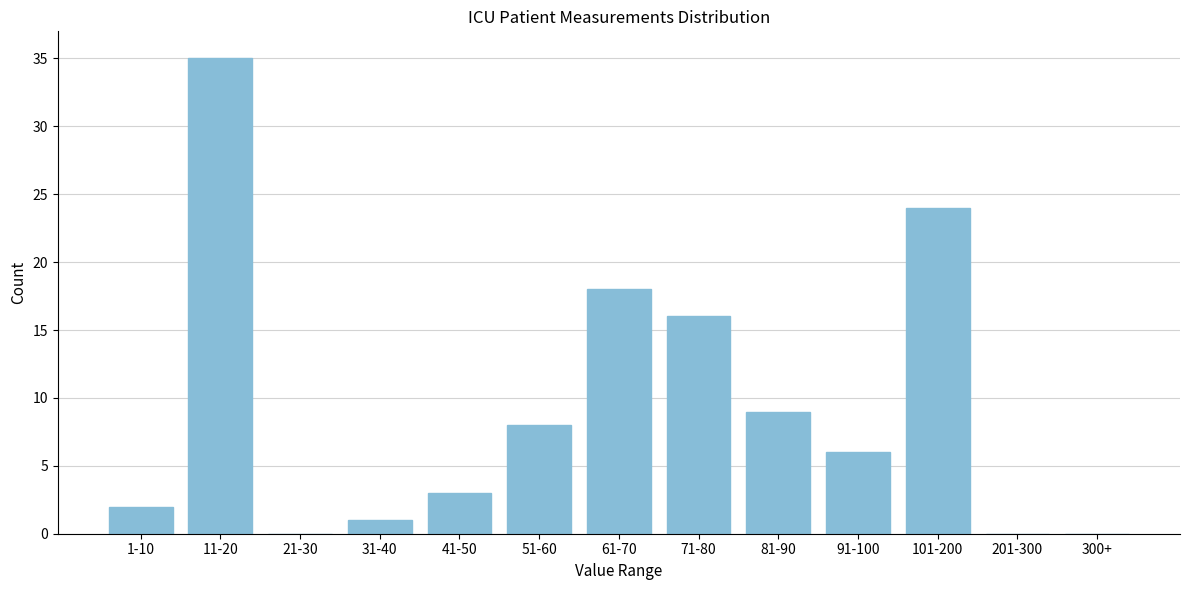

Reading left to right, list all the values displayed in this chart.

1-10=2	11-20=35	21-30=0	31-40=1	41-50=3	51-60=8	61-70=18	71-80=16	81-90=9	91-100=6	101-200=24	201-300=0	300+=0